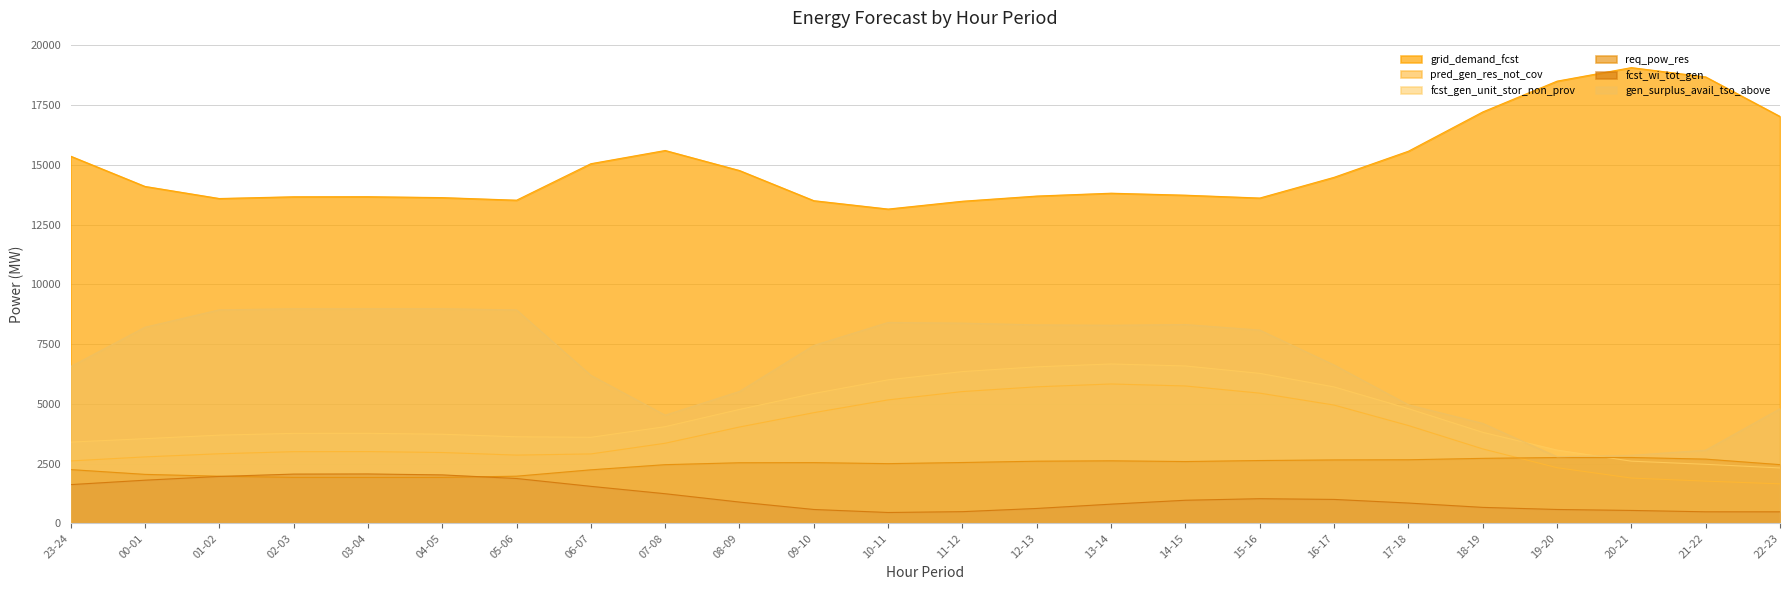

Reading left to right, list all the values displayed in this chart.

grid_demand_fcst: 15360	14094	13588	13661	13664	13626	13518	15044	15597	14758	13497	13147	13474	13691	13810	13727	13608	14475	15567	17209	18498	19064	18674	17020
pred_gen_res_not_cov: 2610	2779	2910	2997	3001	2962	2854	2903	3350	4029	4629	5164	5512	5711	5829	5746	5446	4947	4091	3113	2327	1894	1765	1652
fcst_gen_unit_stor_non_prov: 3398	3541	3689	3763	3765	3727	3620	3599	4044	4765	5433	6003	6348	6547	6666	6583	6273	5706	4798	3807	3064	2600	2469	2317
req_pow_res: 2248	2048	1969	1923	1921	1921	1972	2238	2454	2534	2539	2497	2544	2599	2615	2585	2627	2652	2659	2718	2753	2754	2686	2455
fcst_wi_tot_gen: 1619	1804	1961	2059	2065	2026	1875	1547	1238	889	579	453	488	622	802	965	1030	1000	848	667	579	539	482	481
gen_surplus_avail_tso_above: 6557	8203	8932	8978	8980	8980	8929	6192	4525	5518	7442	8404	8375	8302	8286	8316	8084	6623	4958	4181	2785	2845	3059	4793